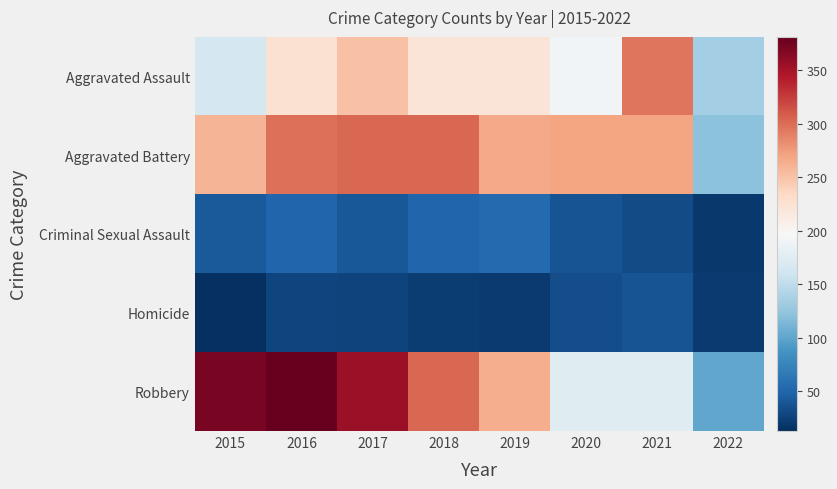

Which has a higher value, 2017 or 2021?

2021